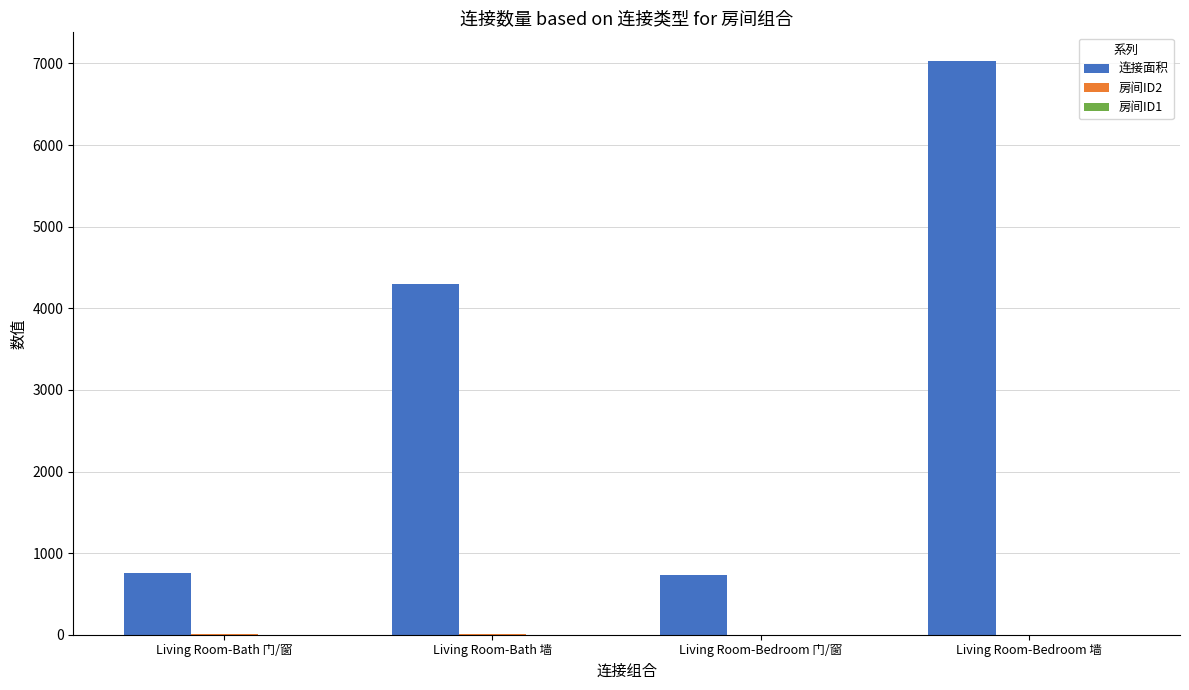

True or false: 连接面积 has a value of 4301 at Living Room-Bath 墙.

True